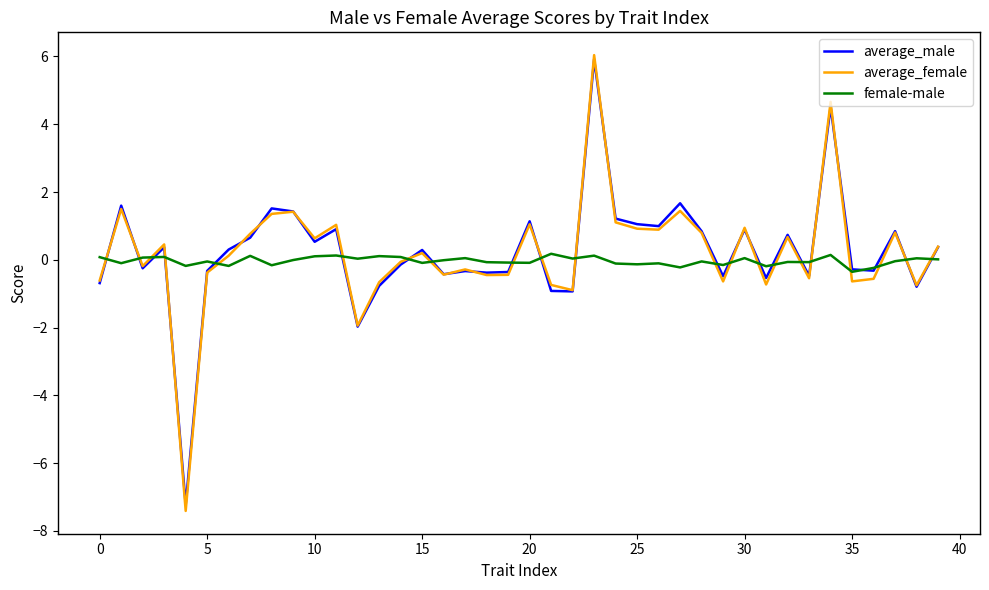

Which series has the largest range (max minus min)?

average_female